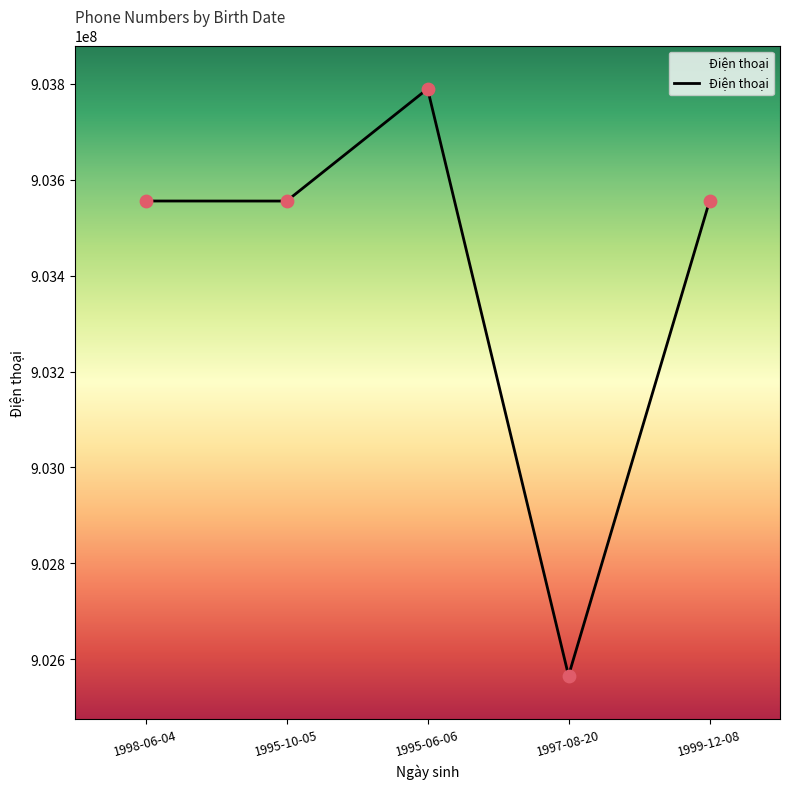

What is the ratio of the value at 1995-10-05 to the value at 1995-06-06?

1.0